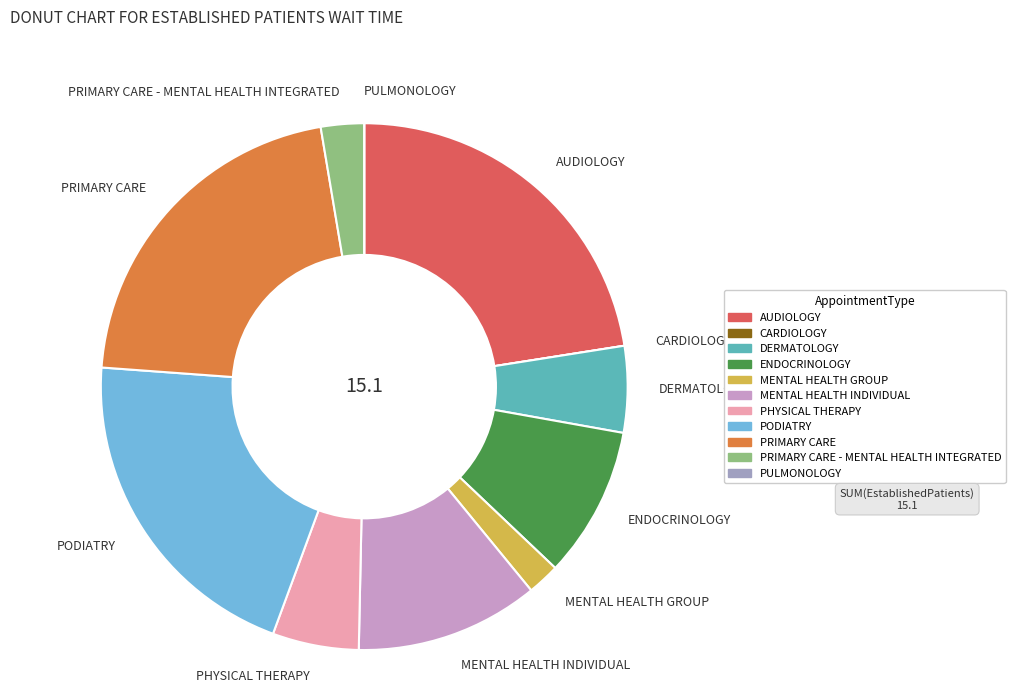

True or false: PHYSICAL THERAPY accounts for 5% of the total.

True